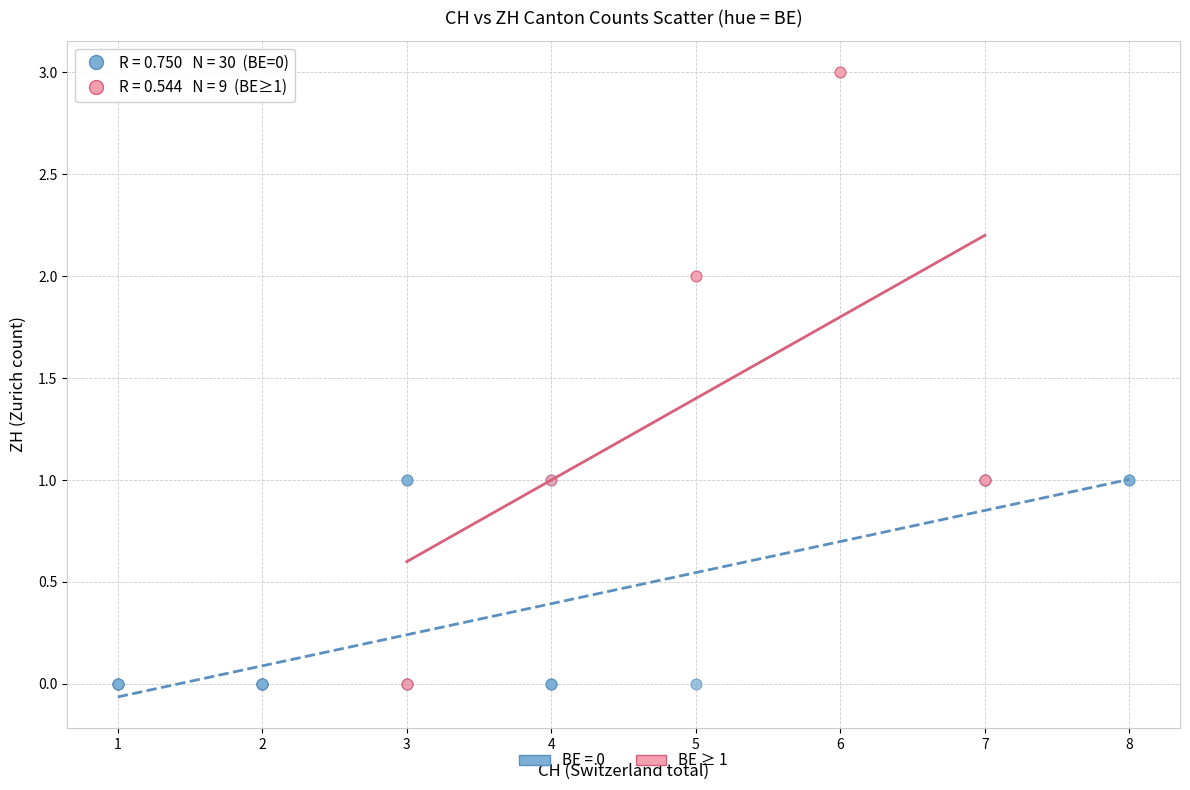

Which series has the widest spread of Y values?

BE ≥ 1